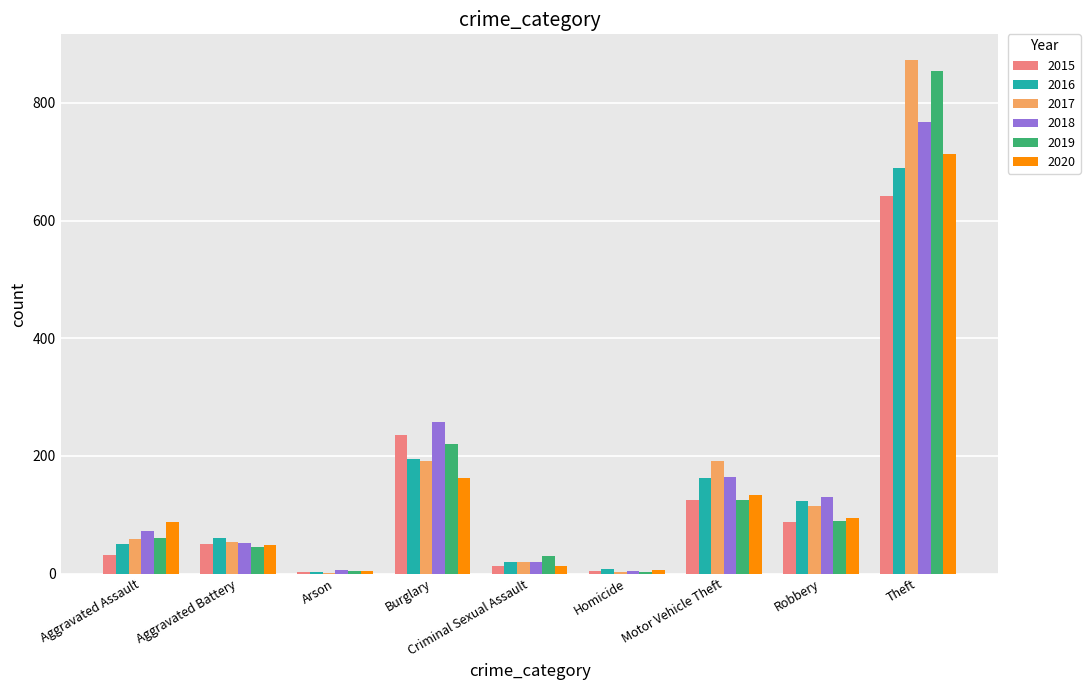

Which series changed the most between Burglary and Theft?

2017